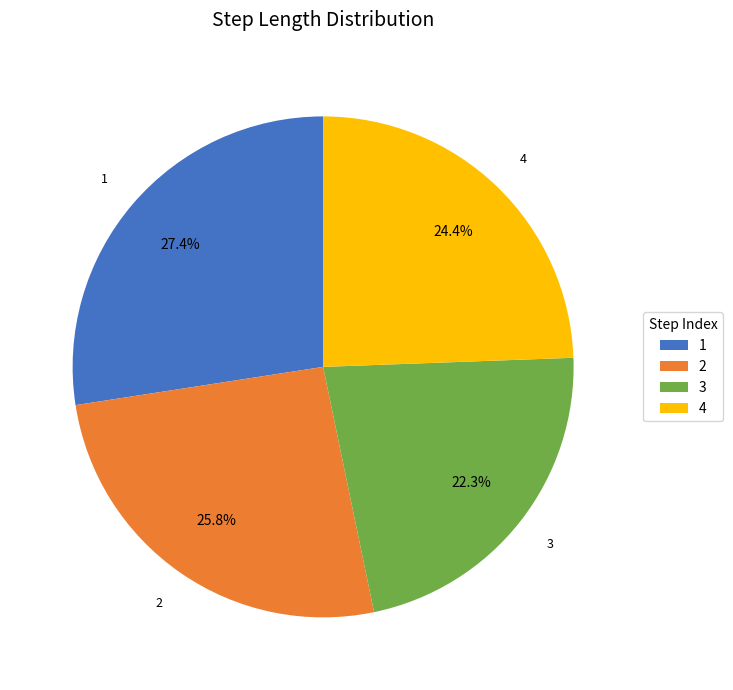

Is 1 the majority of the pie?

No